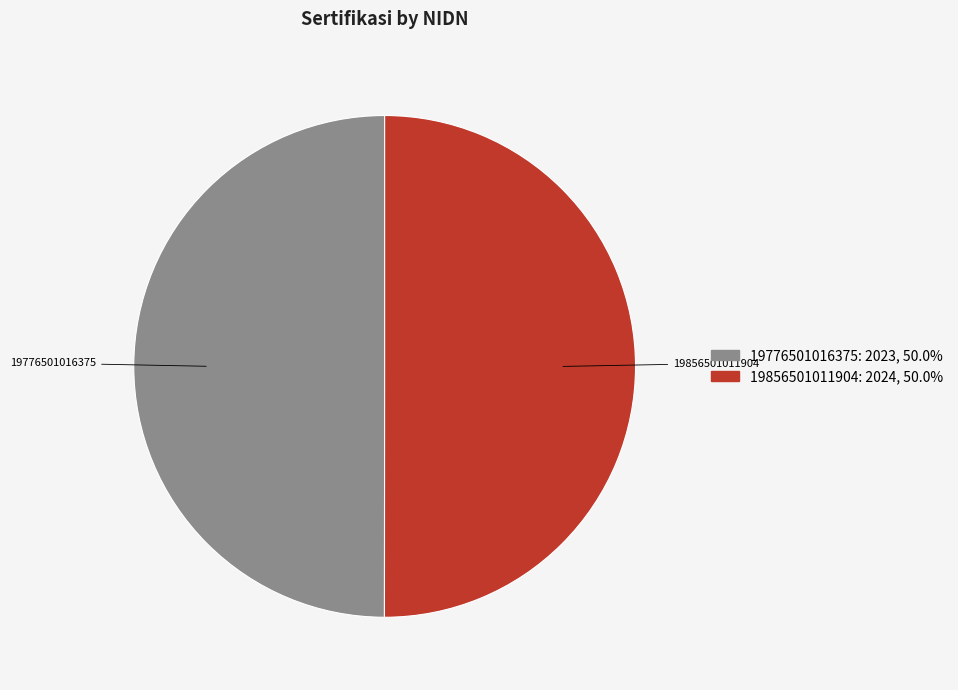

Count the number of slices in the pie.

2